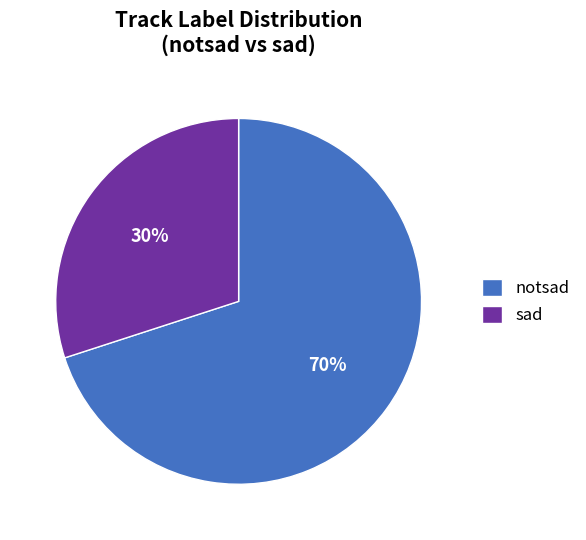

True or false: sad accounts for 30% of the total.

True